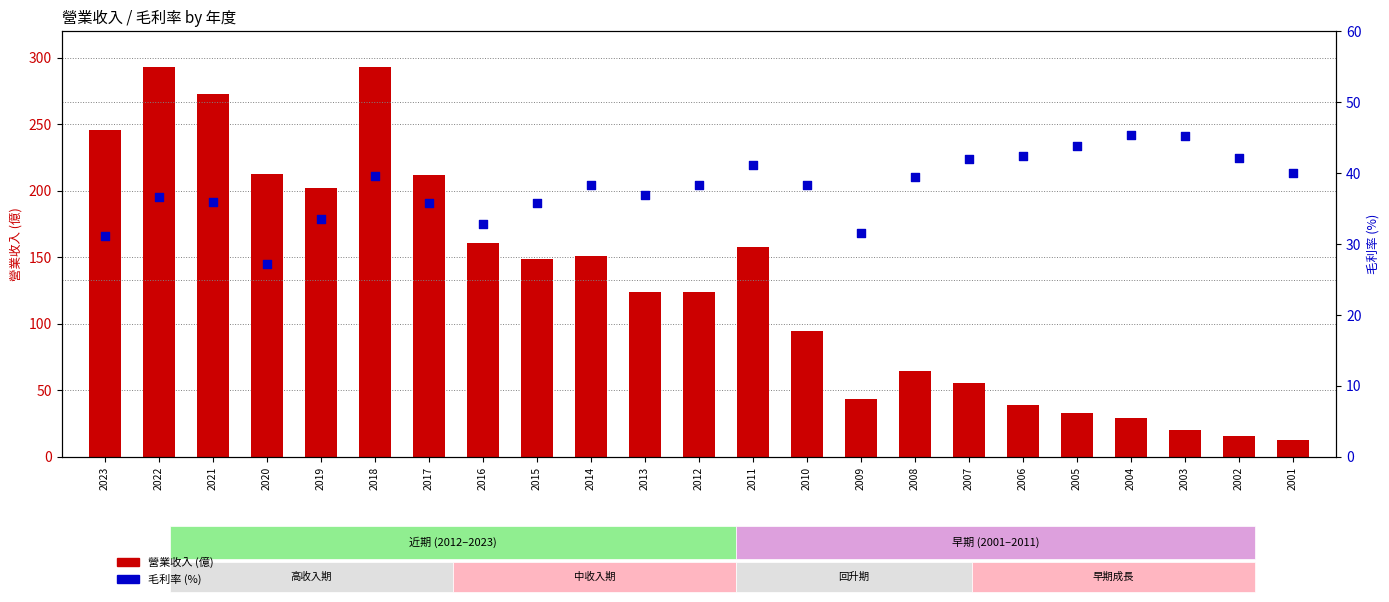

At which category is the sum across all series the highest?

2018